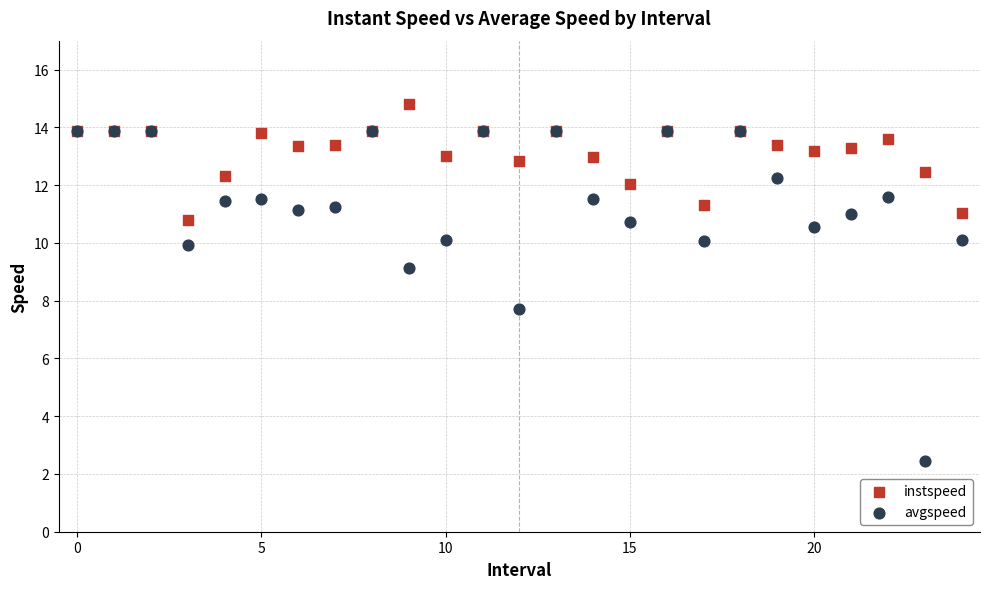

In the avgspeed series, what Y value is closest to 8?

7.7